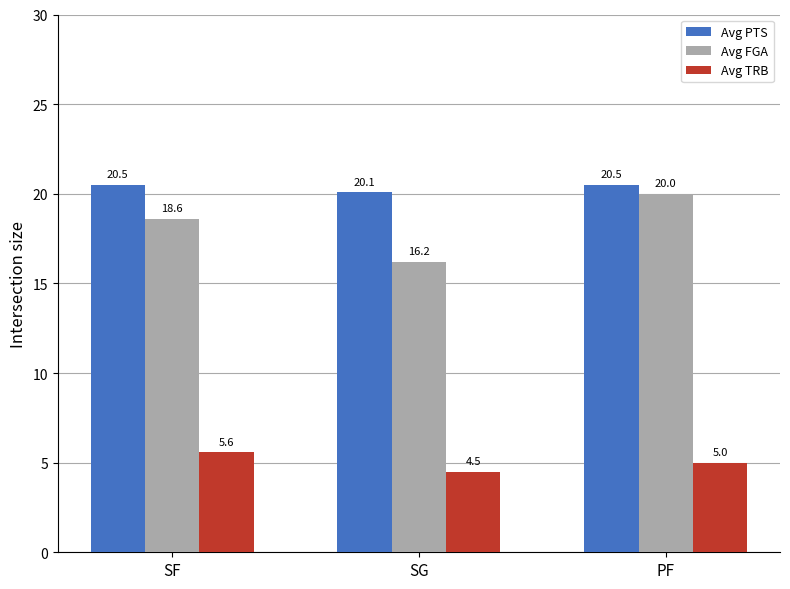

What is the label of the 2nd bar from the left?

SG